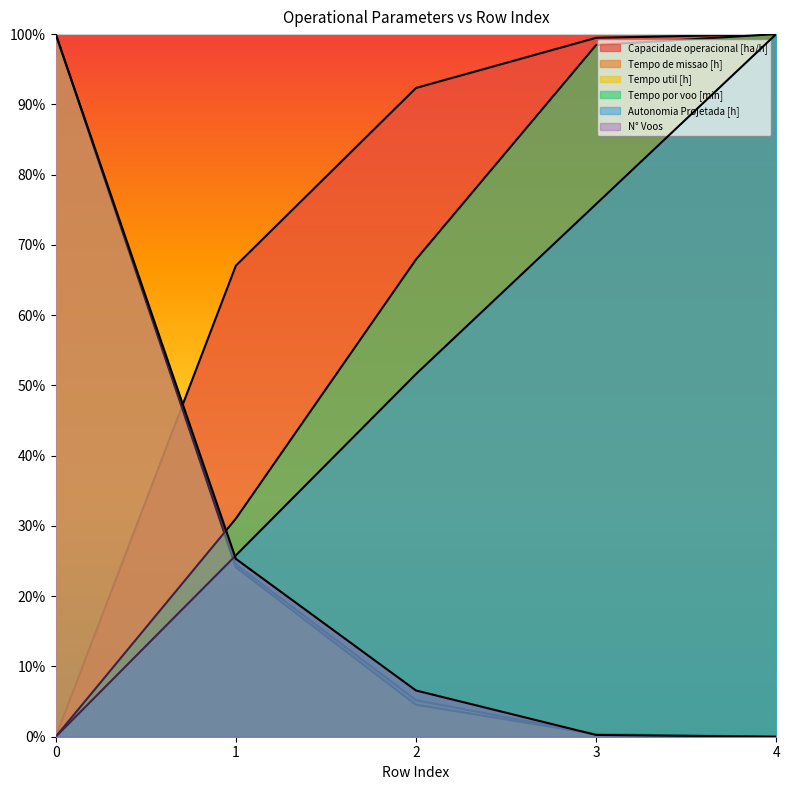

What is the sum of all Tempo util [h] values?

129.0